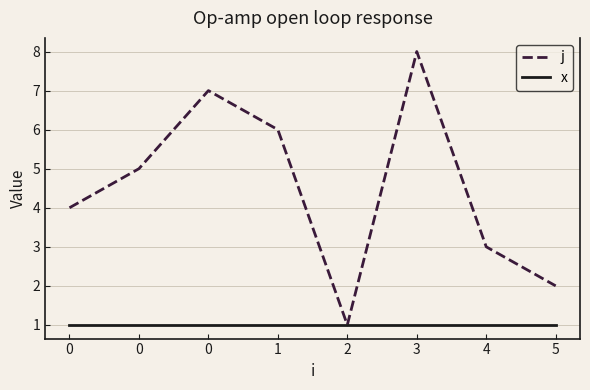

True or false: x and j cross at least once.

False